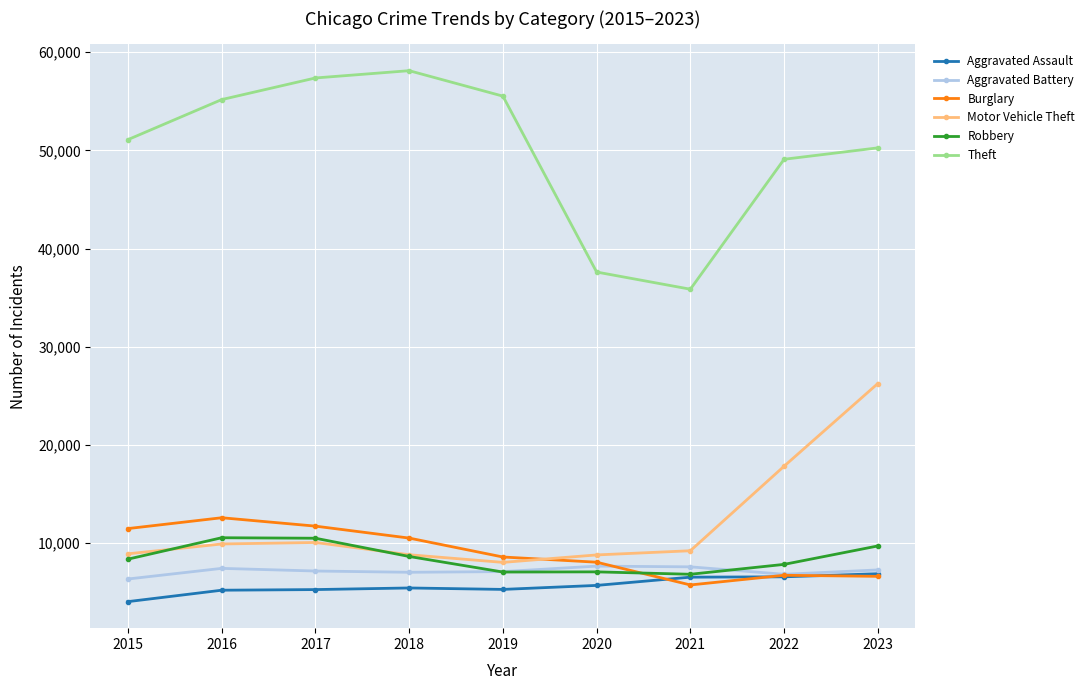

The value of Aggravated Battery at 2018 is 7017. True or false?

True